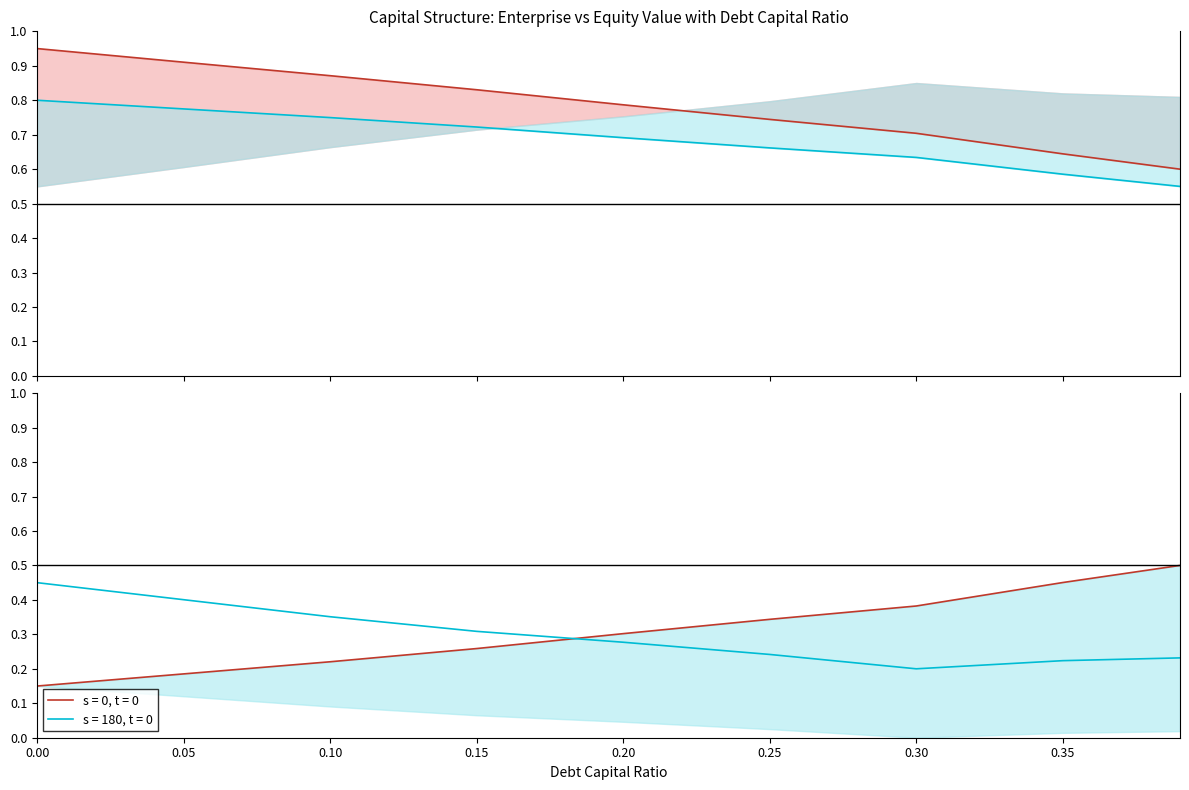

Is the value of debt_capital at 0.35 greater than the value of interest_expense at 0.1?

Yes